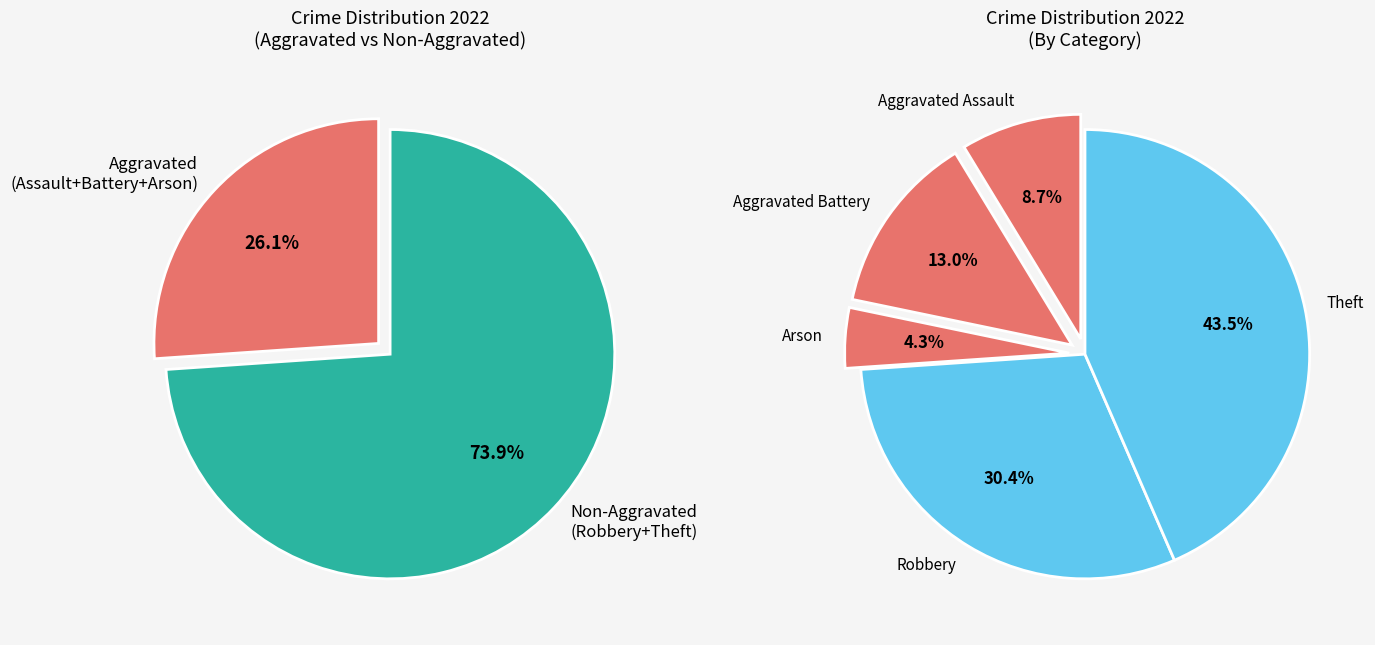

To the nearest percent, what portion does Aggravated Battery represent?

13%